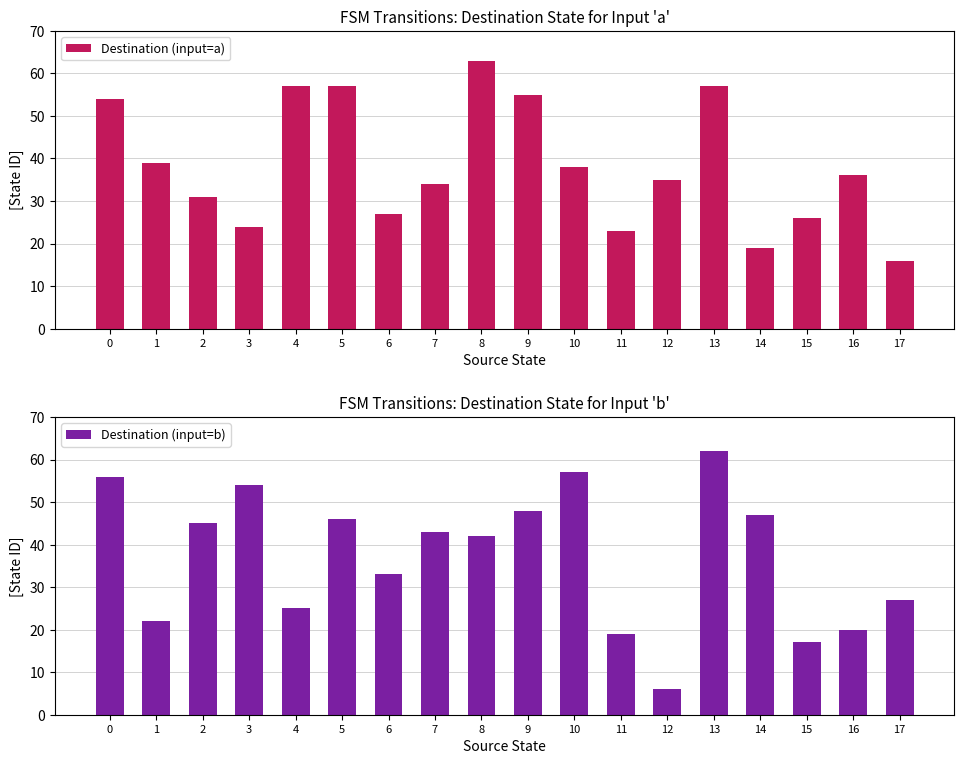

What is the difference between the maximum and minimum values in the Destination (input=b) series?

56